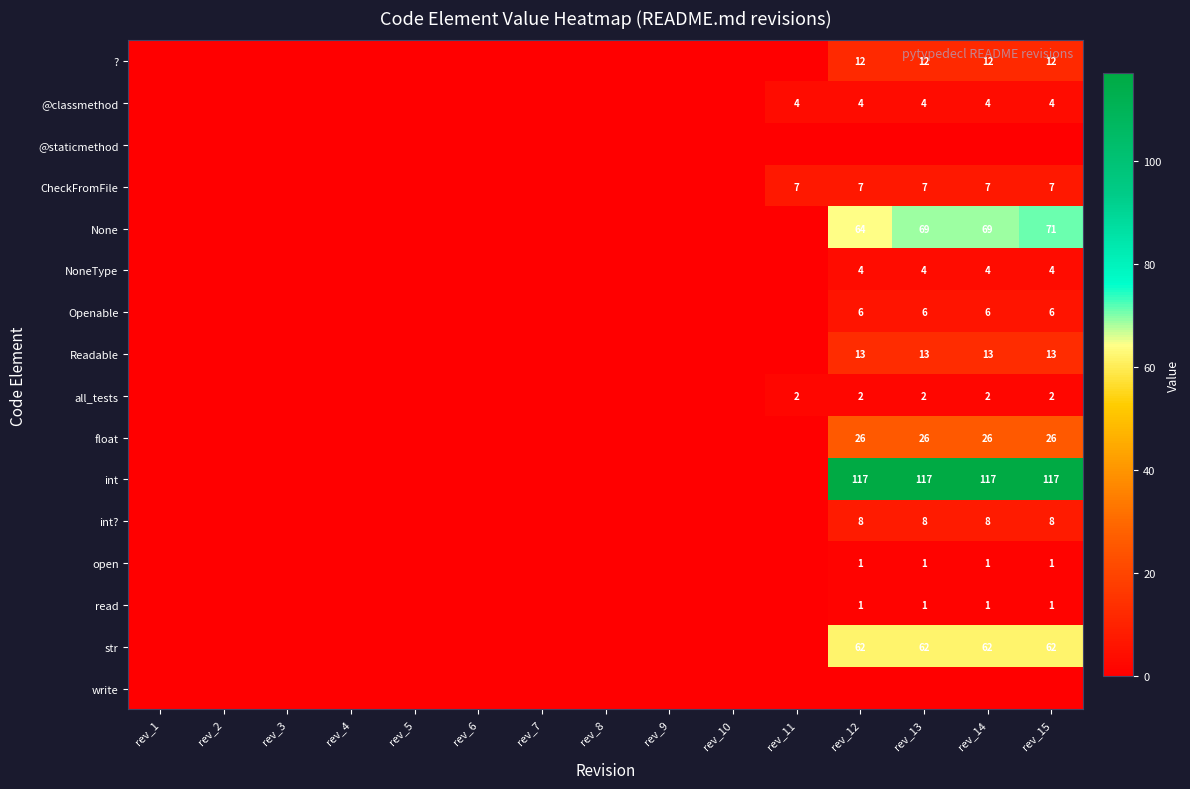

Is it true that int? equals 13 at rev_12?

False